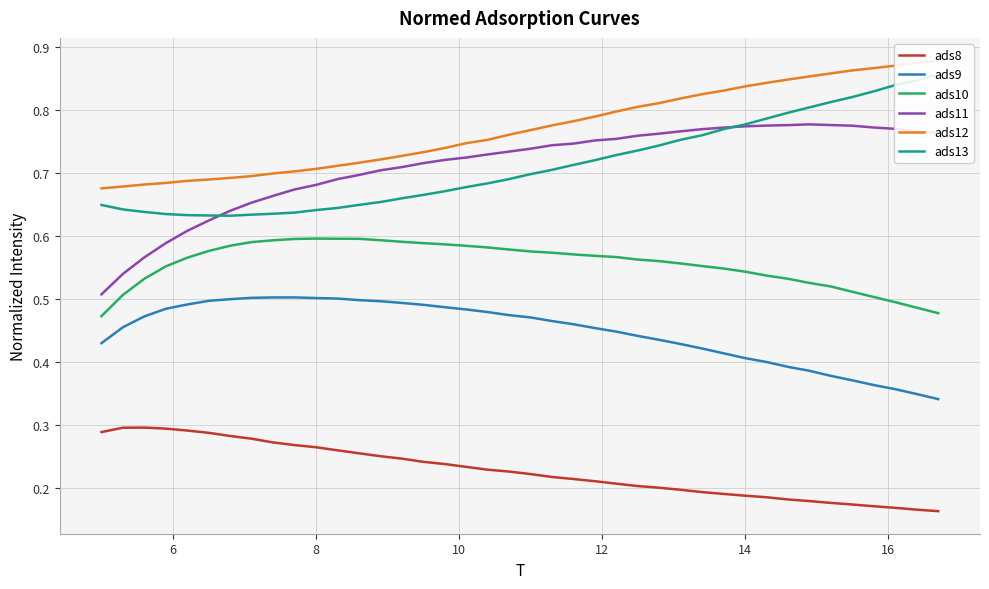

What is the greatest value displayed?

0.9